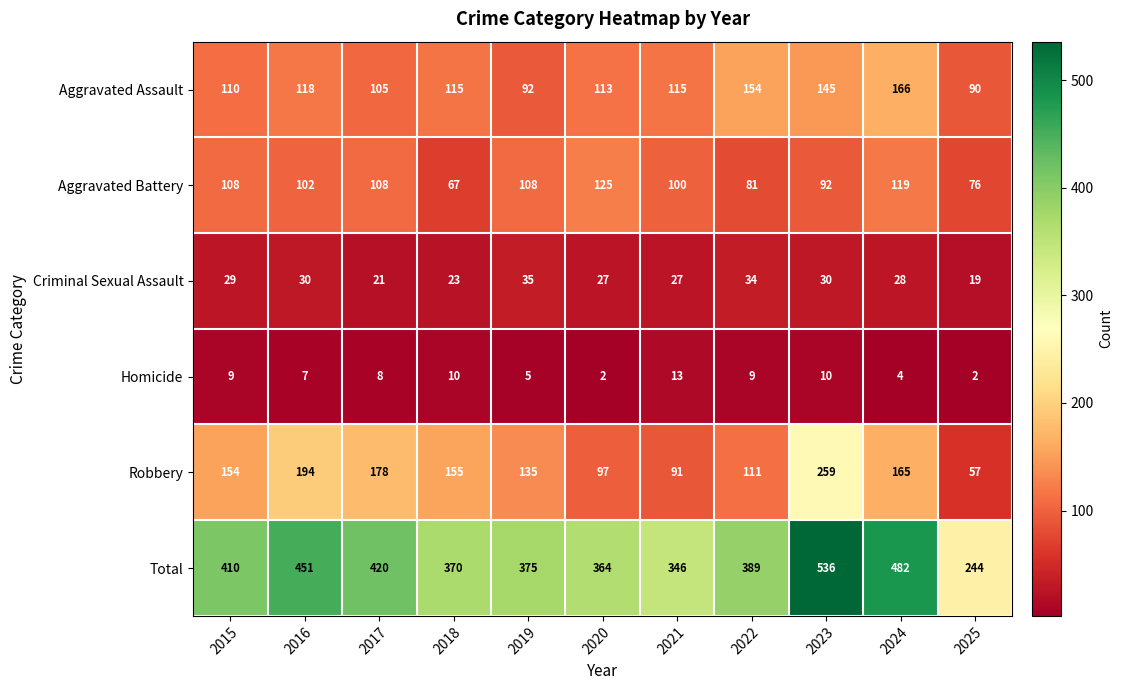

True or false: Homicide has a value of 3 at 2020.

False